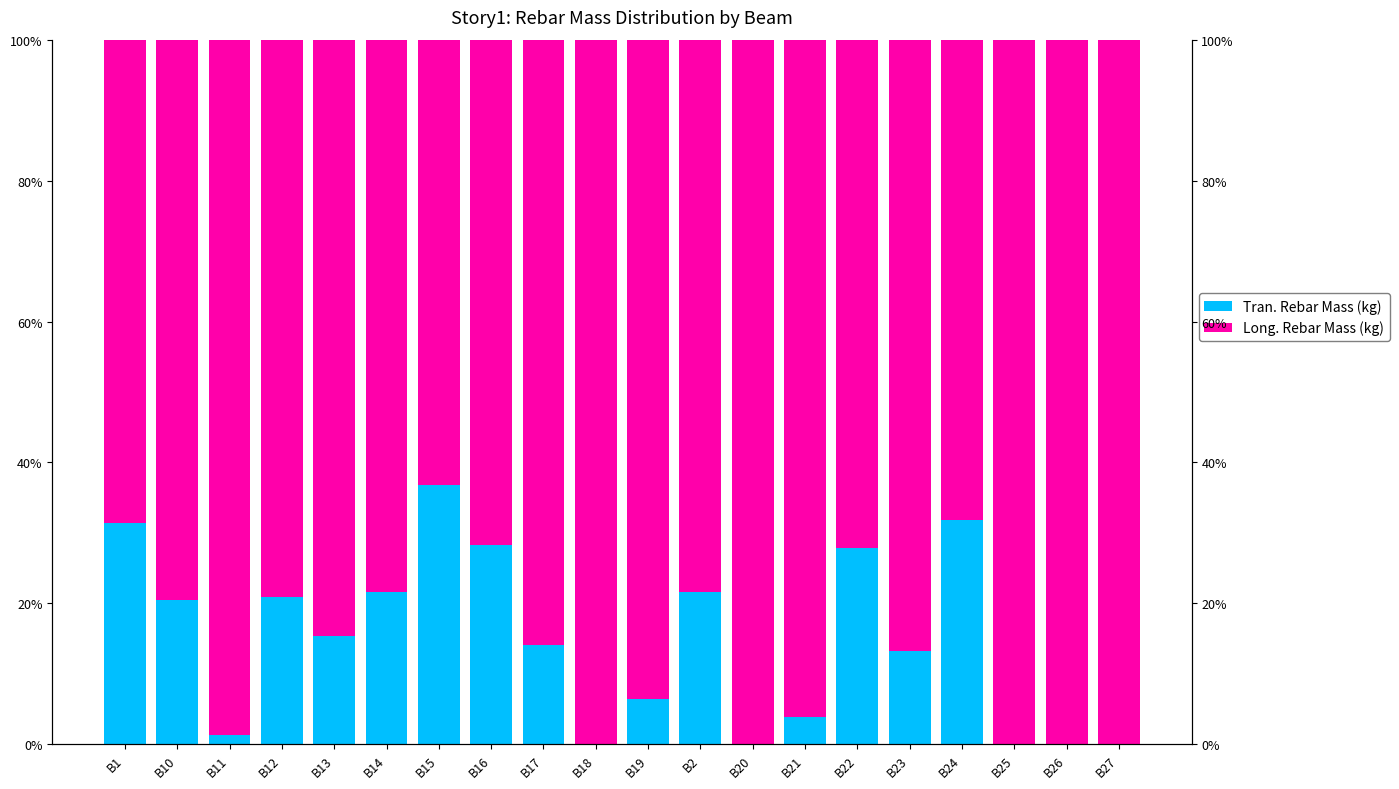

What is the sum of all Tran. Rebar Mass (kg) values?

294.7